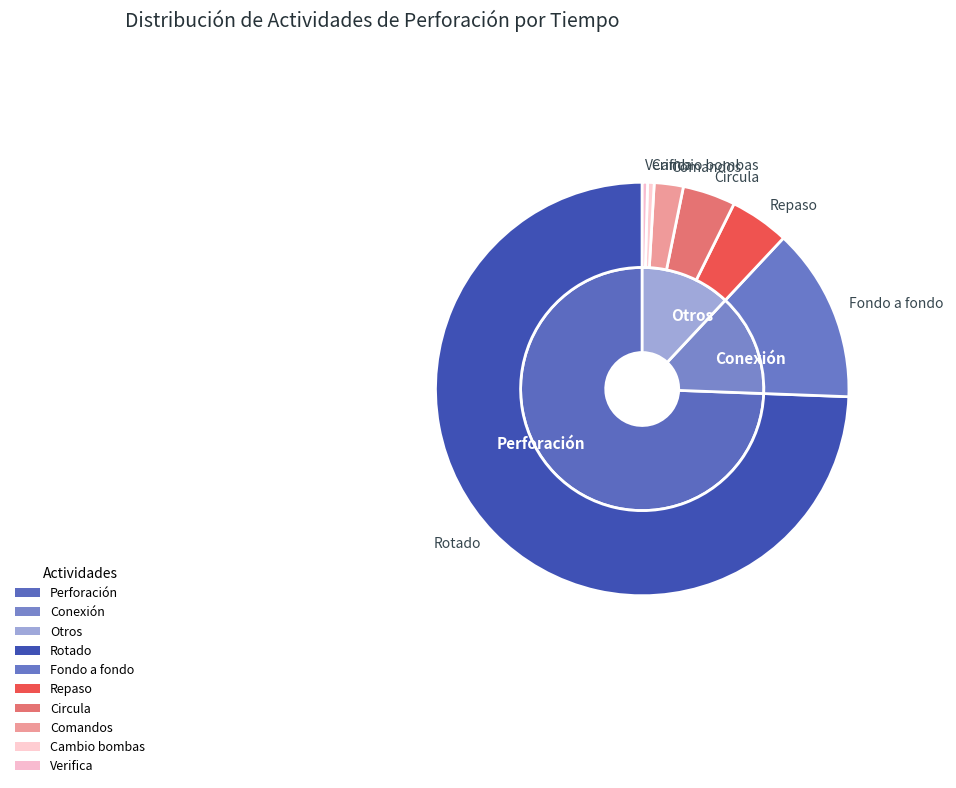

To the nearest percent, what portion does Conexión represent?

14%